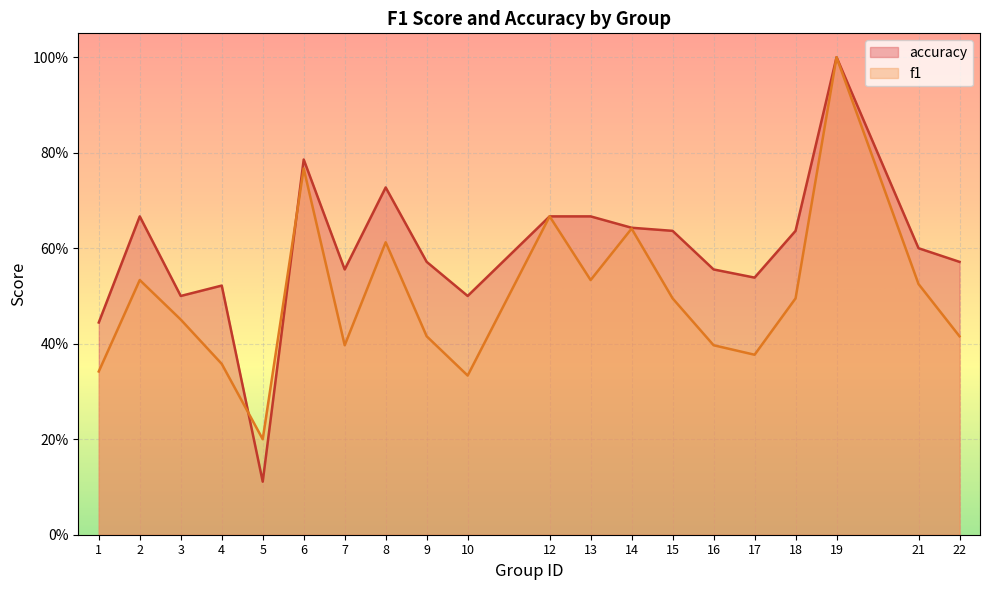

True or false: f1 has more than 1 points higher than both neighbors.

True